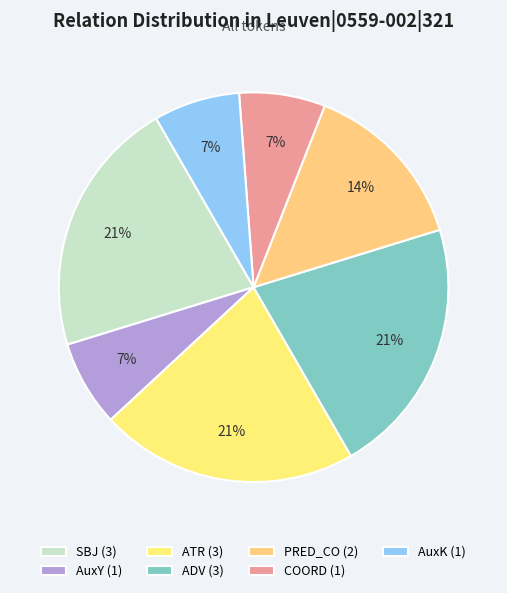

To the nearest percent, what is the difference between the AuxK and ADV slice percentages?

14%